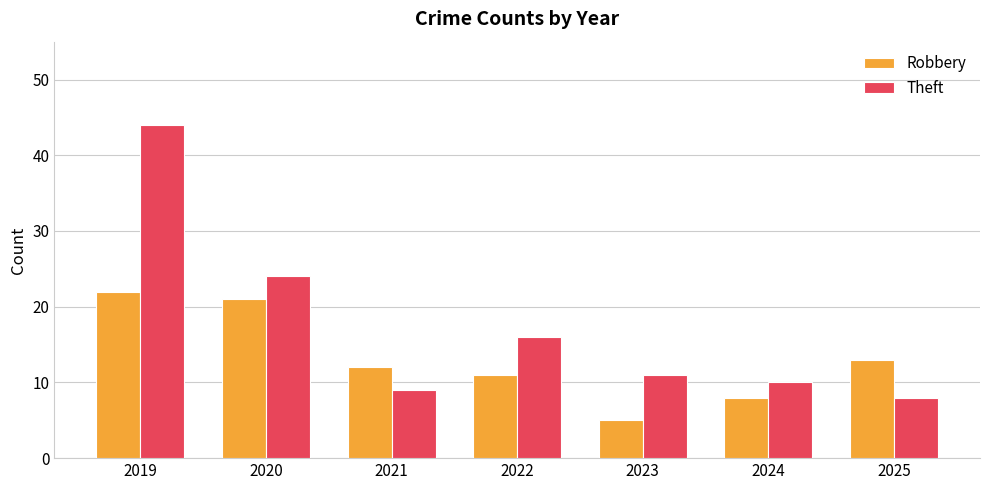

Rank the series by their average value, from highest to lowest.

Theft, Robbery